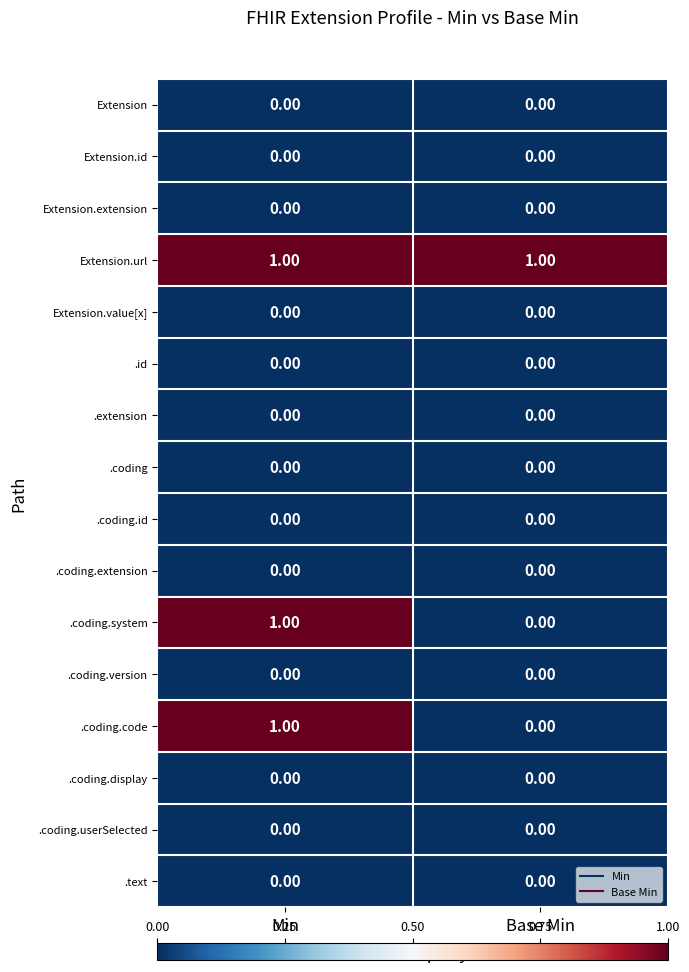

At which category is the sum across all series the highest?

Min